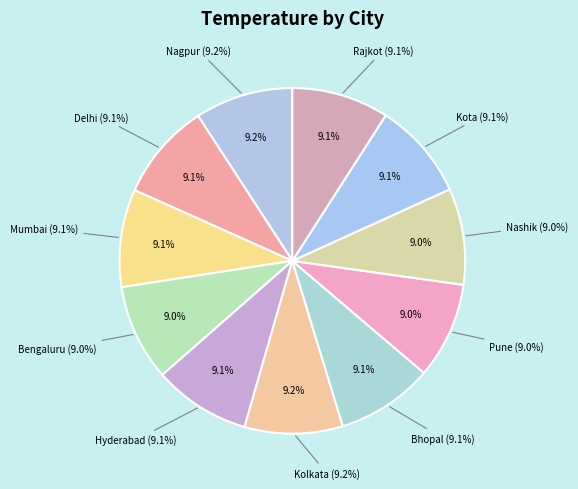

To the nearest percent, what portion does Kolkata represent?

9%